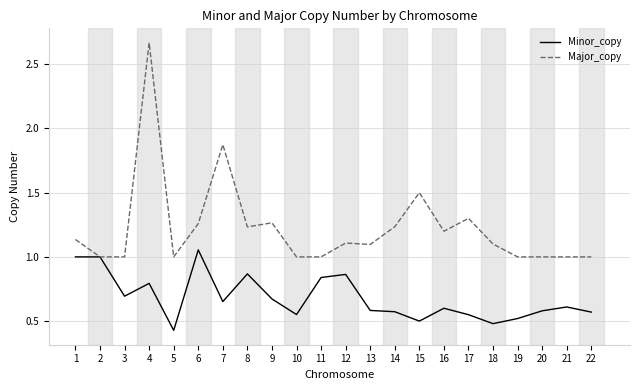

List the series in order of their overall mean, highest first.

Major_copy, Minor_copy